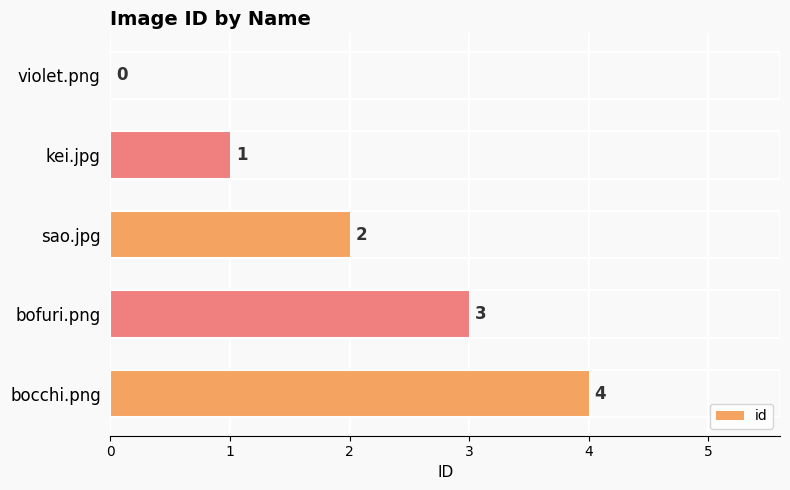

What is the change in value from kei.jpg to sao.jpg?

+1